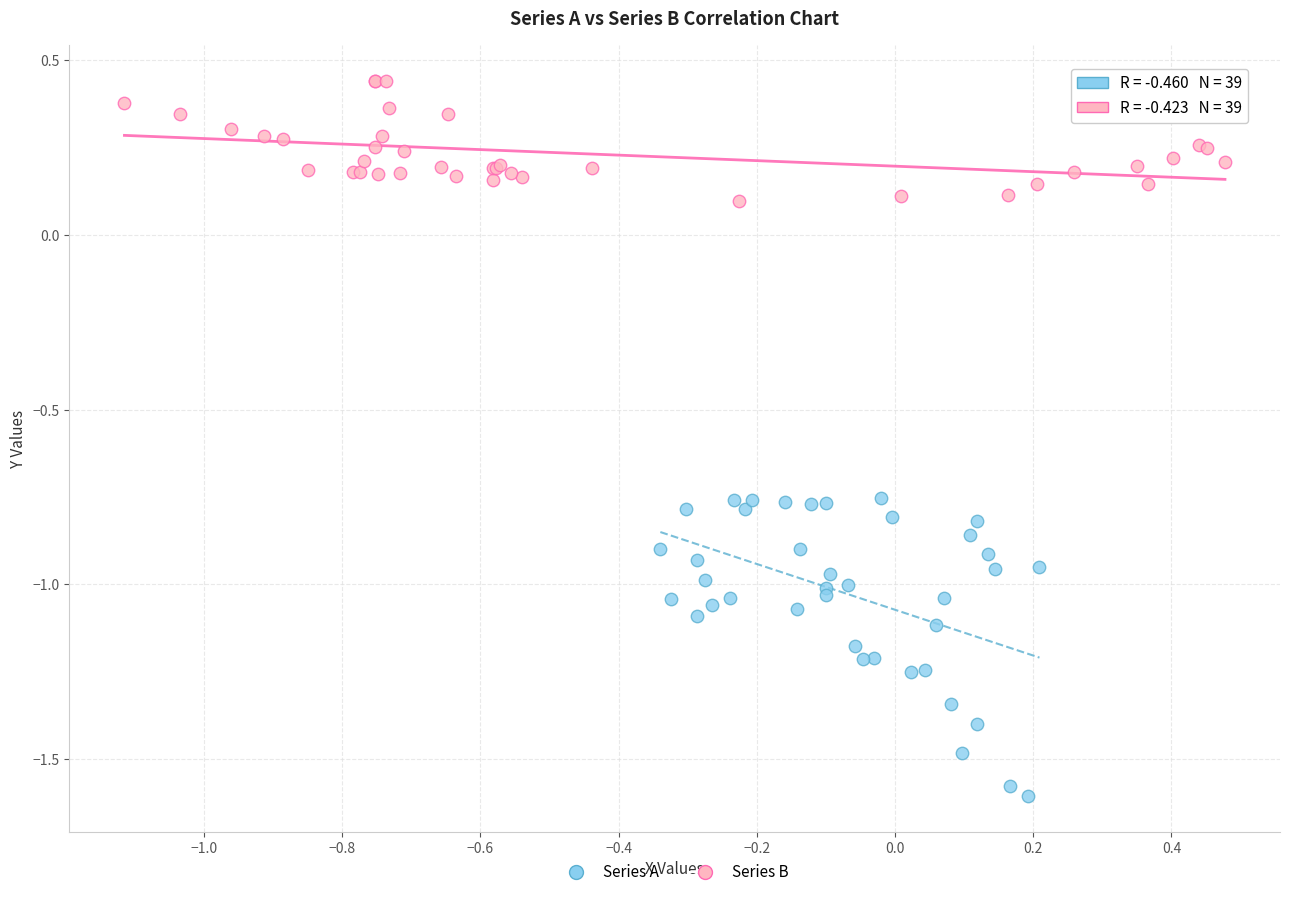

Which series reaches the maximum Y coordinate?

Series B